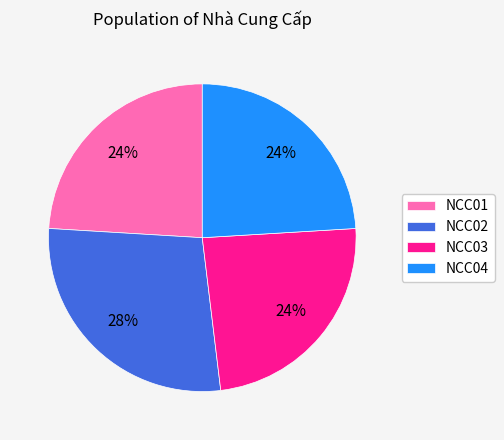

Between NCC02 and NCC03, which is larger?

NCC02